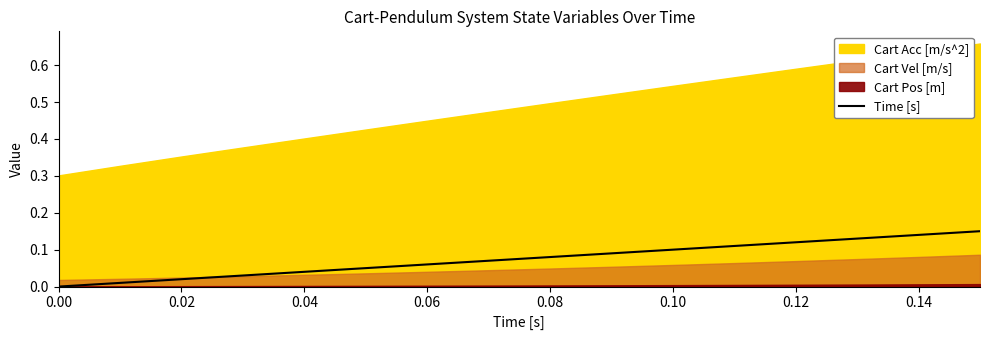

What value does the data have at 0.10?

0.1